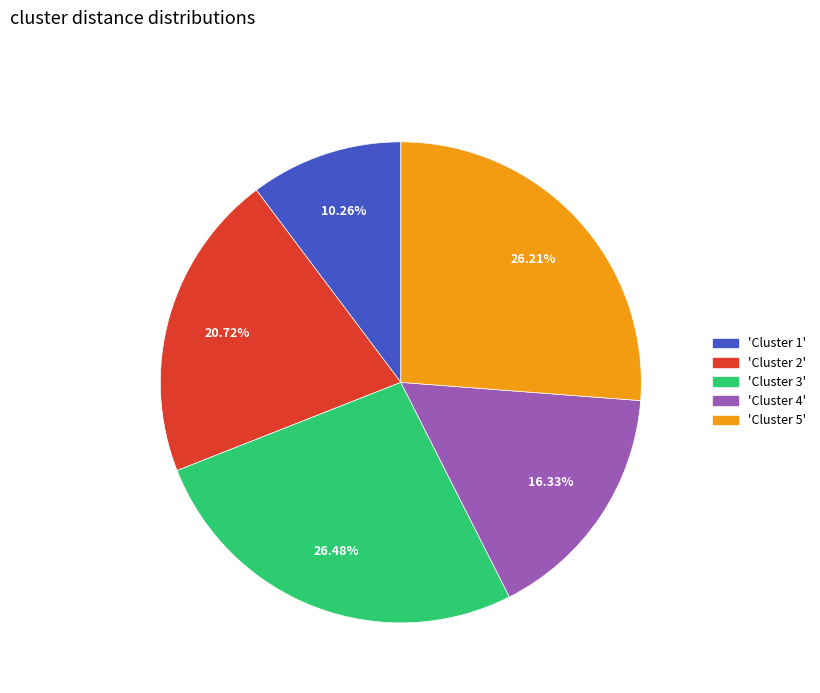

Does any single category account for the majority?

No